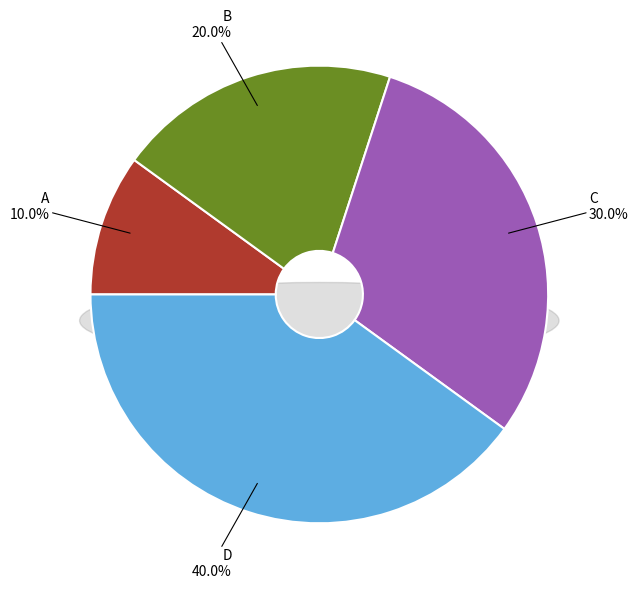

Does A account for over 50% of the chart?

No